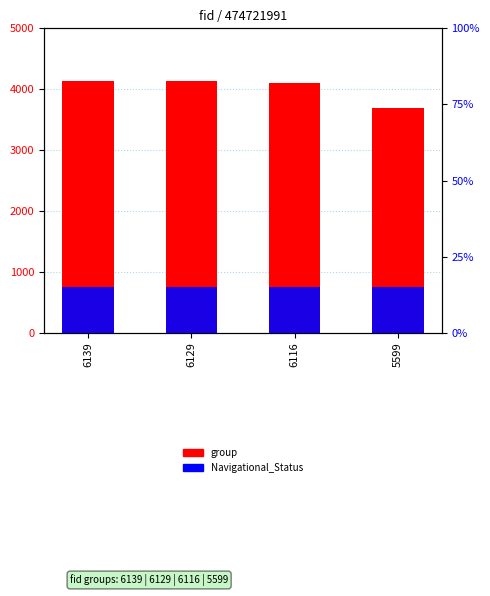

The value of group at 6116 is 6741. True or false?

False